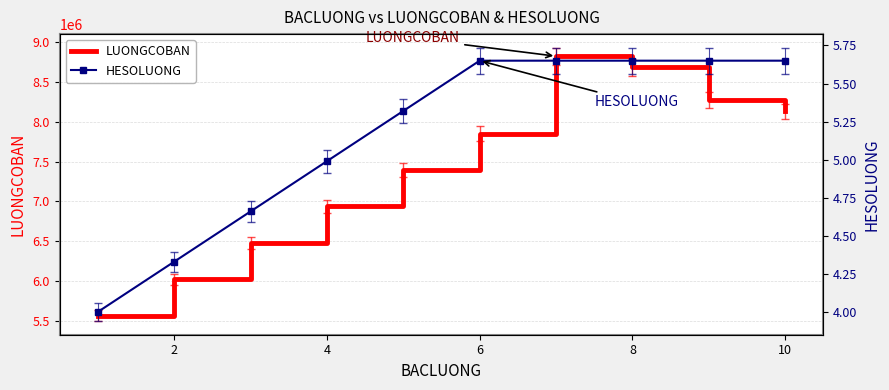

Which series has the widest spread of values?

LUONGCOBAN